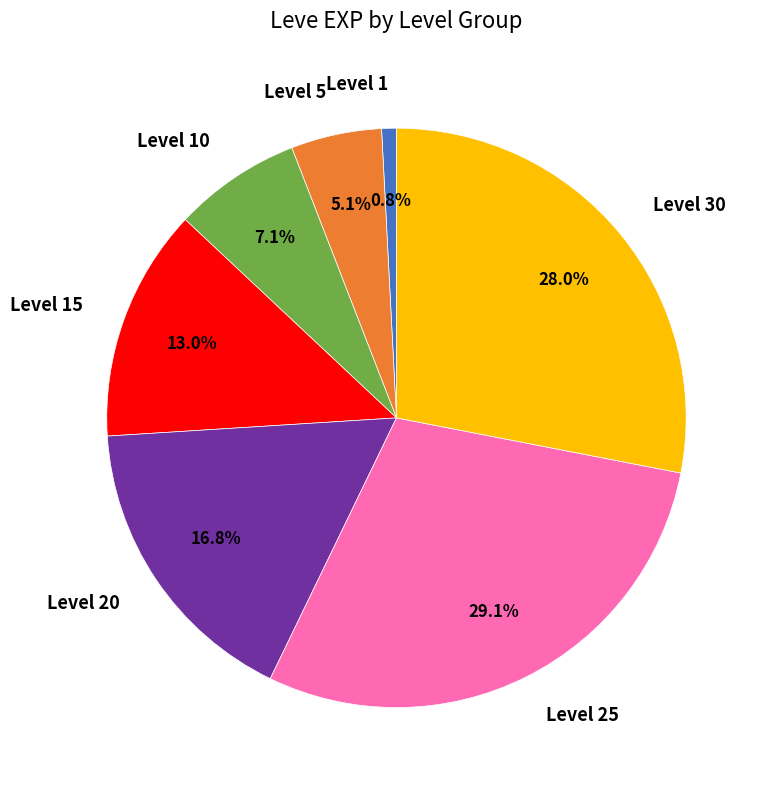

How much of the chart is everything except Level 25?

70.9%